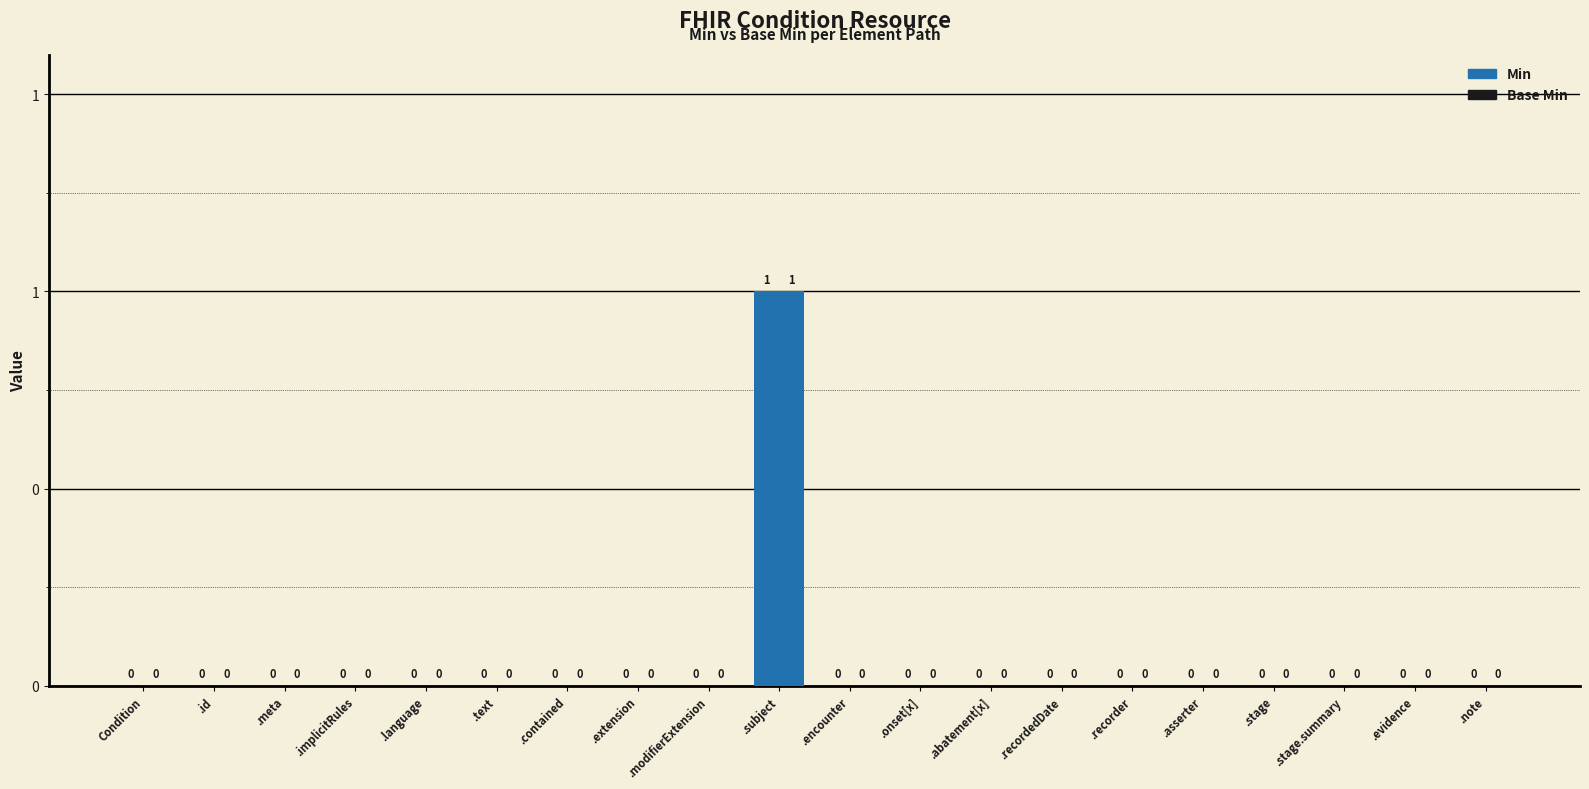

Count the Min values in the range 0 to 1.

20